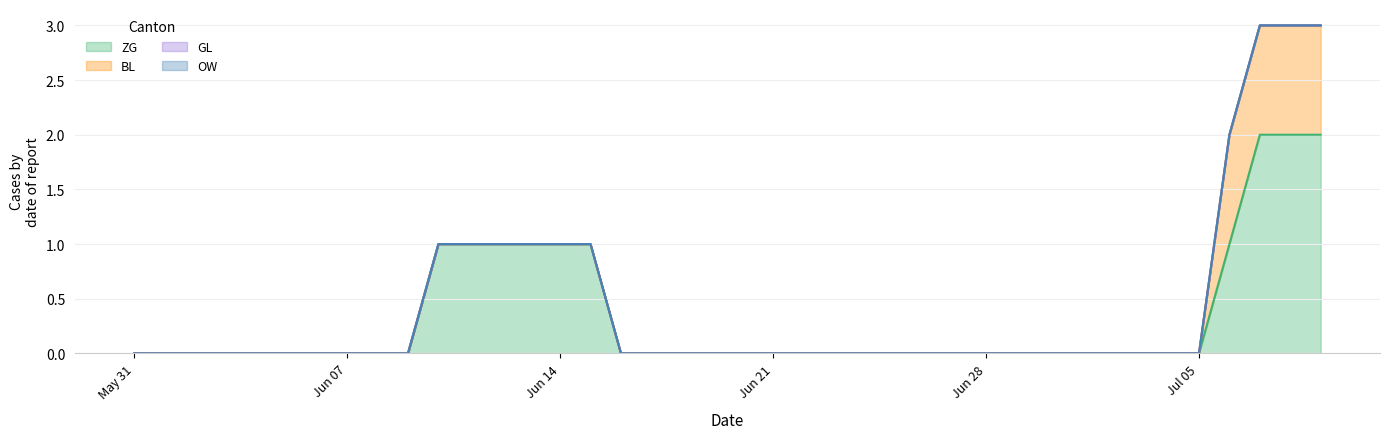

What position from the left is 2020-06-13?

14